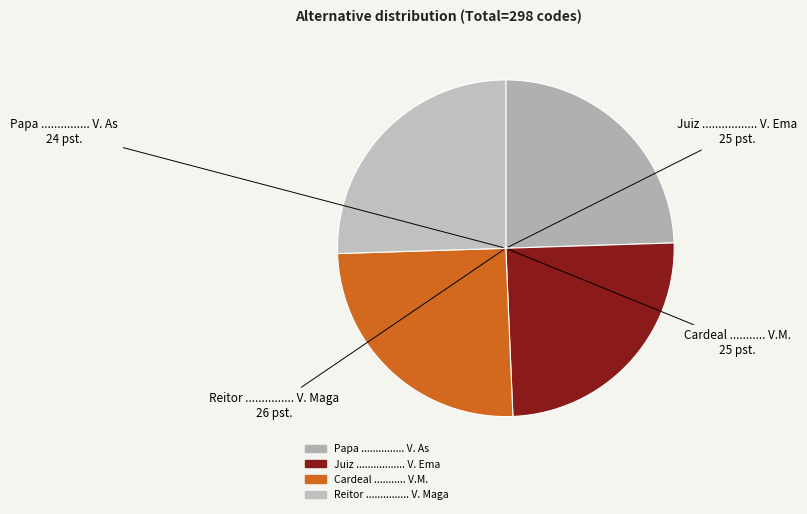

Between Juiz ................. V. Ema and Reitor ............... V. Maga, which is larger?

Reitor ............... V. Maga